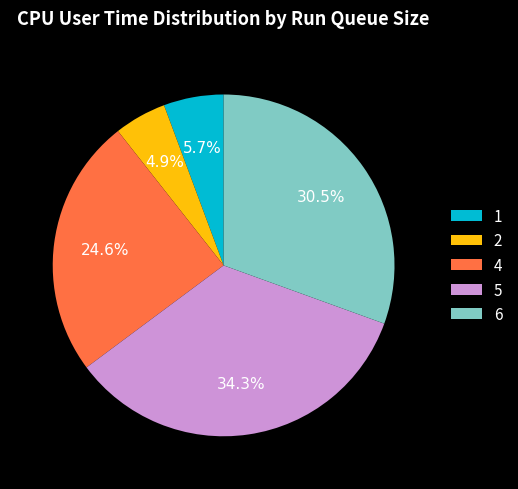

Which slice is the smallest?

2